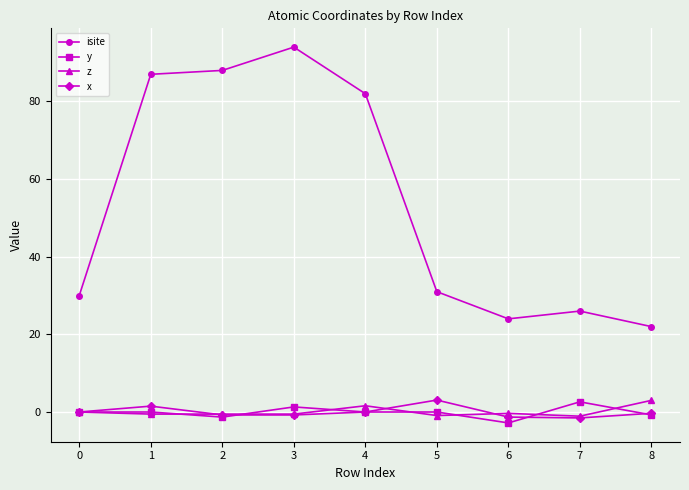

How many categories are shown in the chart?

9